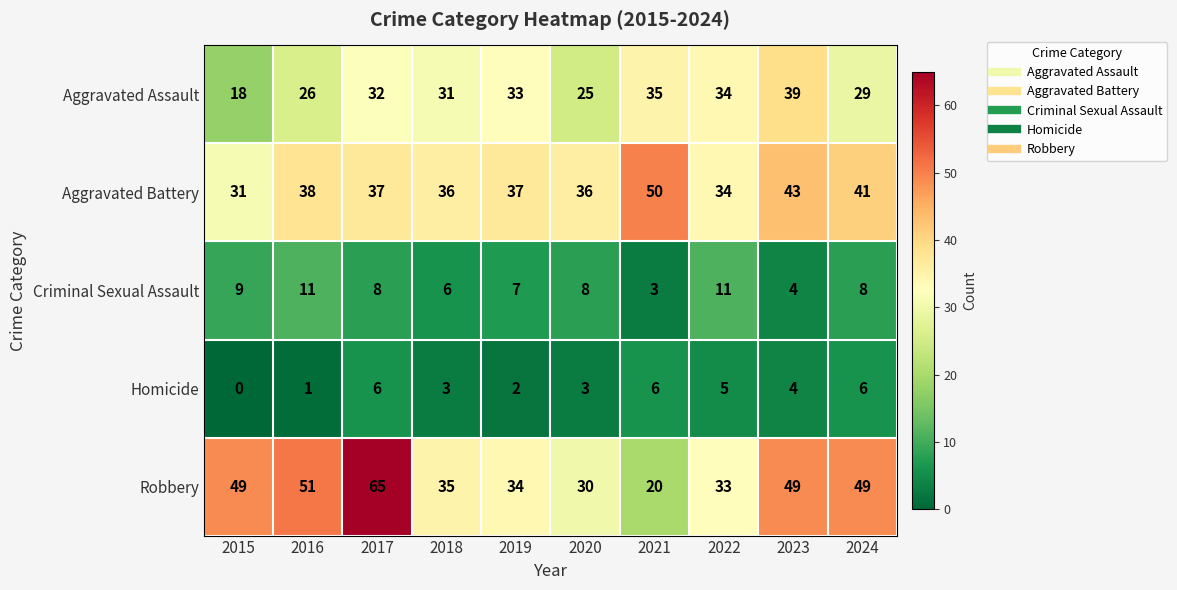

What is the difference between the maximum and minimum values in the Criminal Sexual Assault series?

8